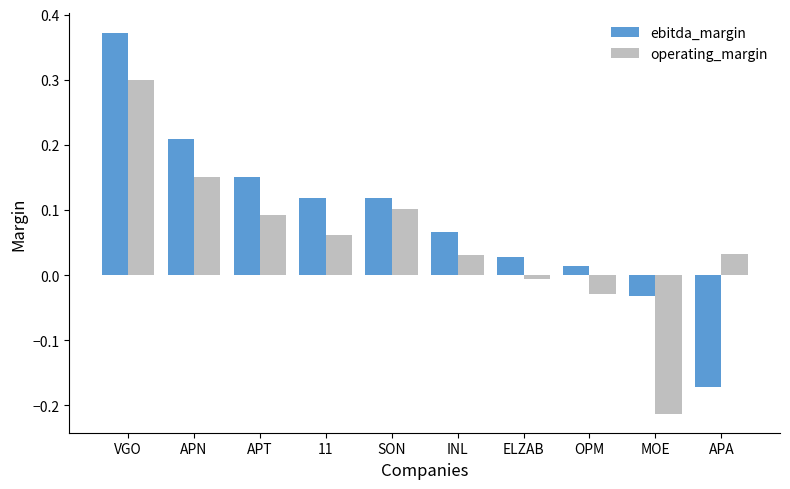

Which series has the largest range (max minus min)?

ebitda_margin